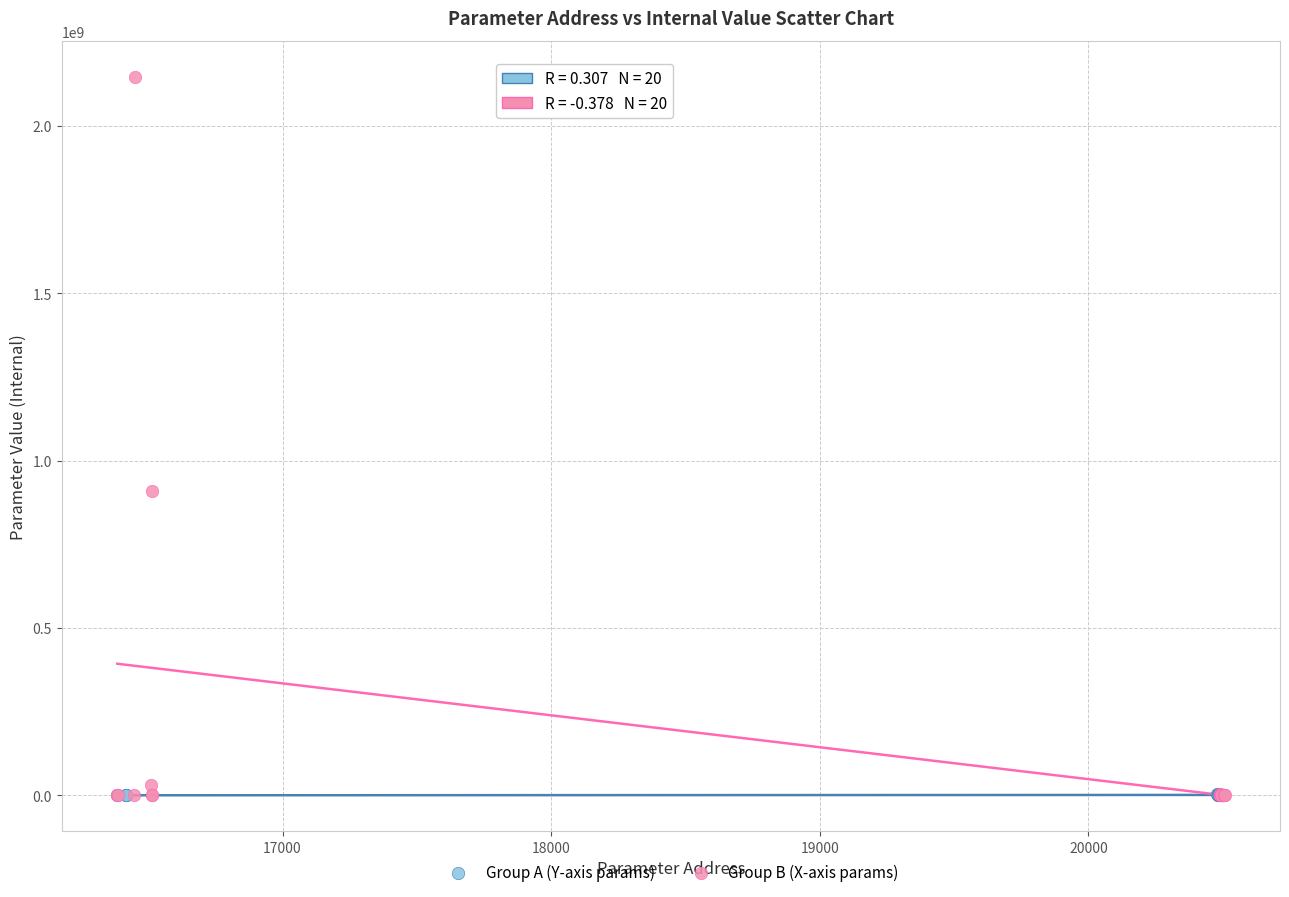

Which series contains the highest Y value?

Group B (X-axis params)